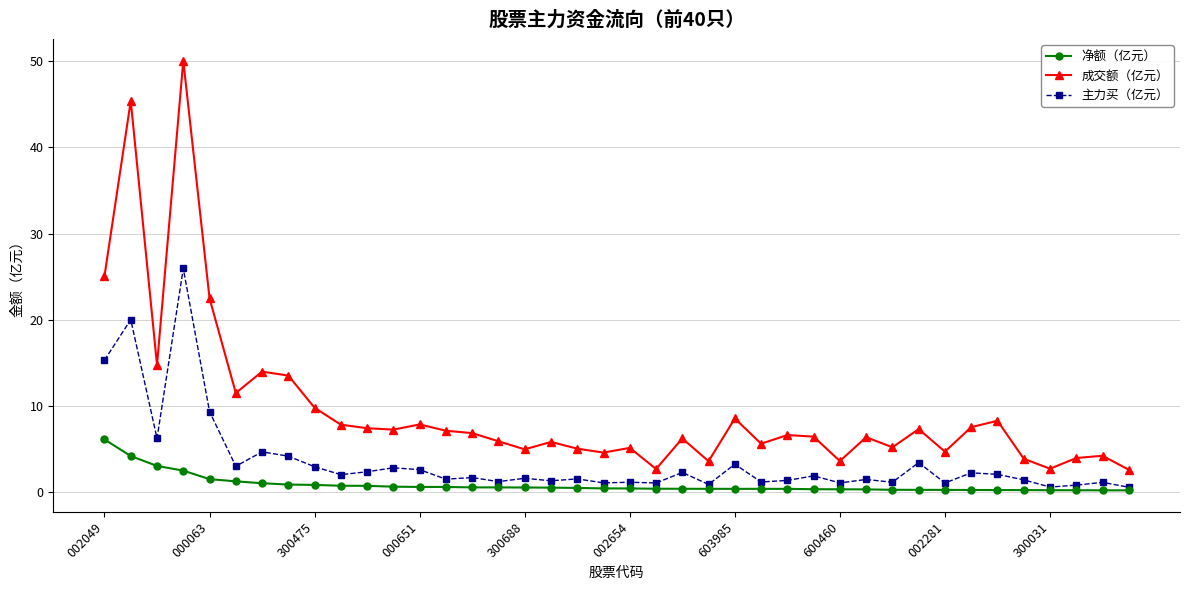

What is the difference between the second highest and second lowest values in the 净额（亿元） series?

4.0